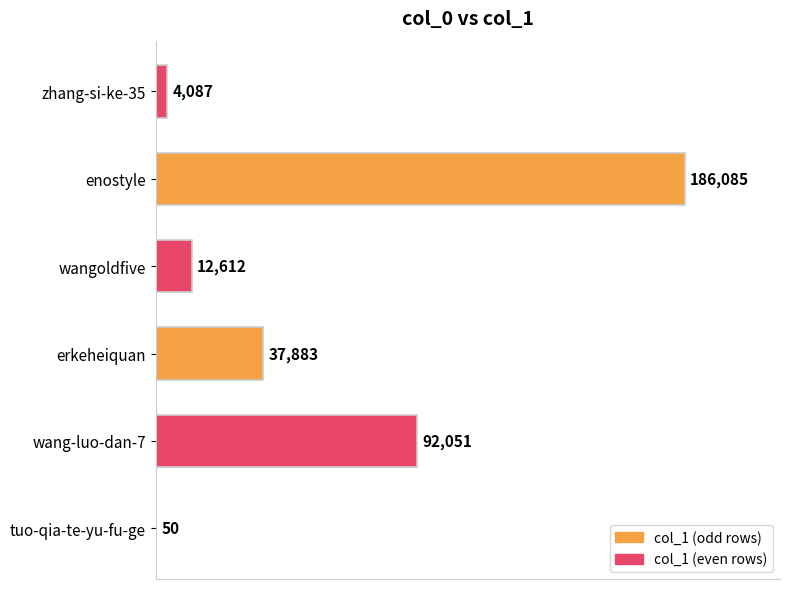

Count the number of data series in this chart.

1